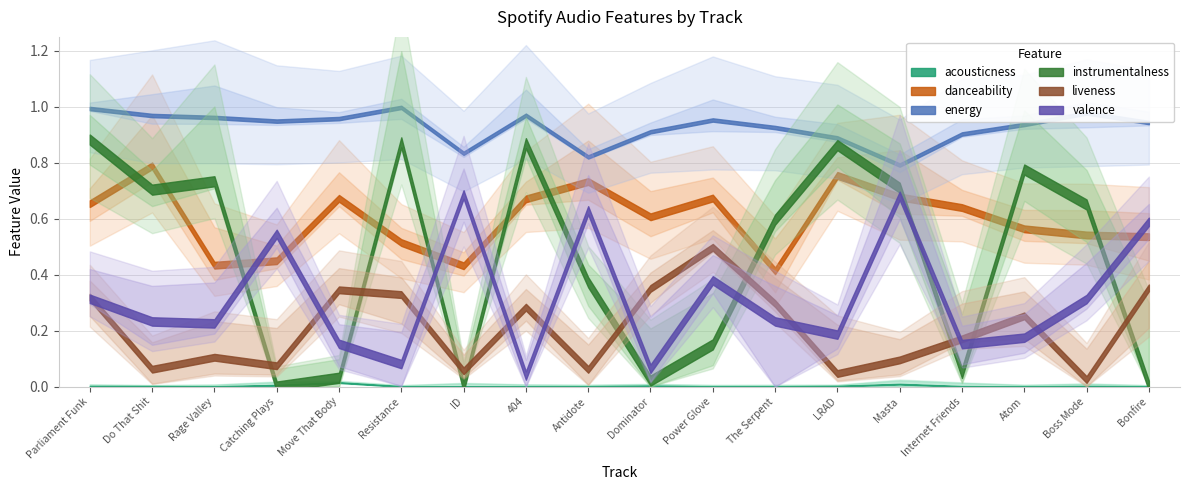

Between which two adjacent categories do valence and liveness first intersect?

Parliament Funk and Do That Shit